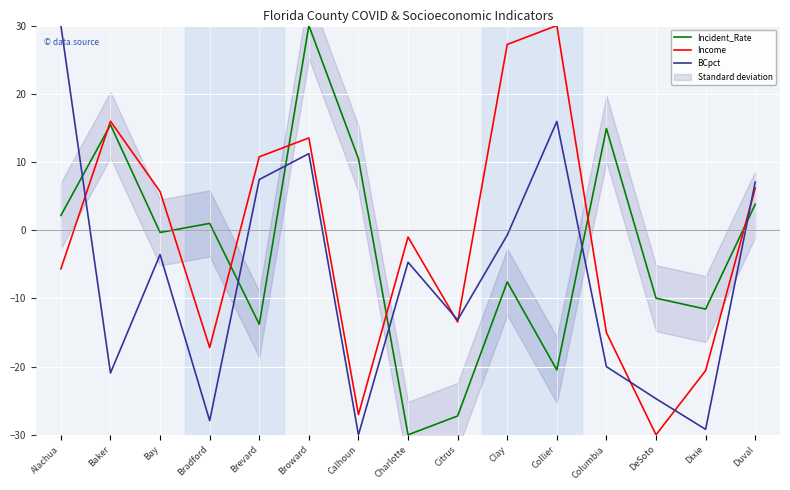

What is the difference between the maximum and second lowest values in the Income series?

57.0